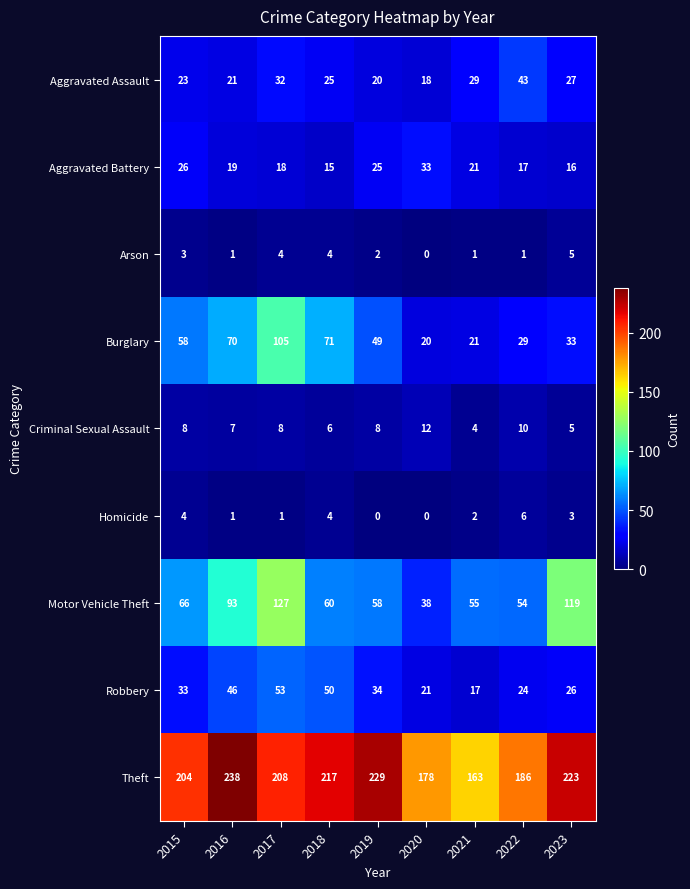

What is the total value across all series at 2018?

452